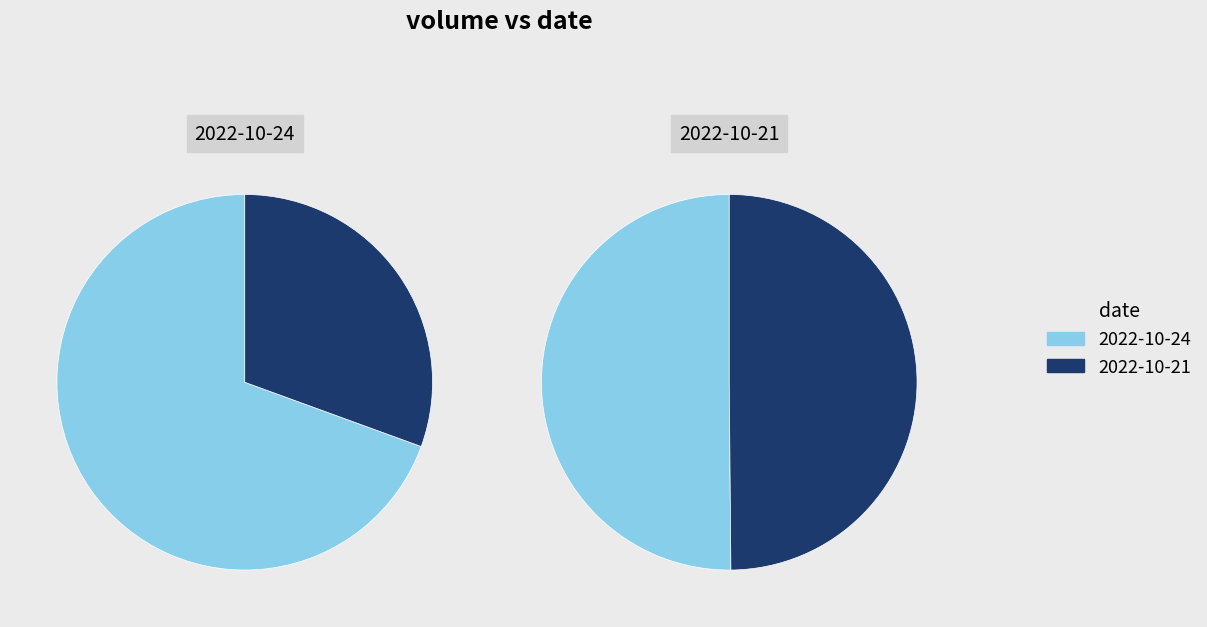

What is the smallest slice in the pie chart?

35873